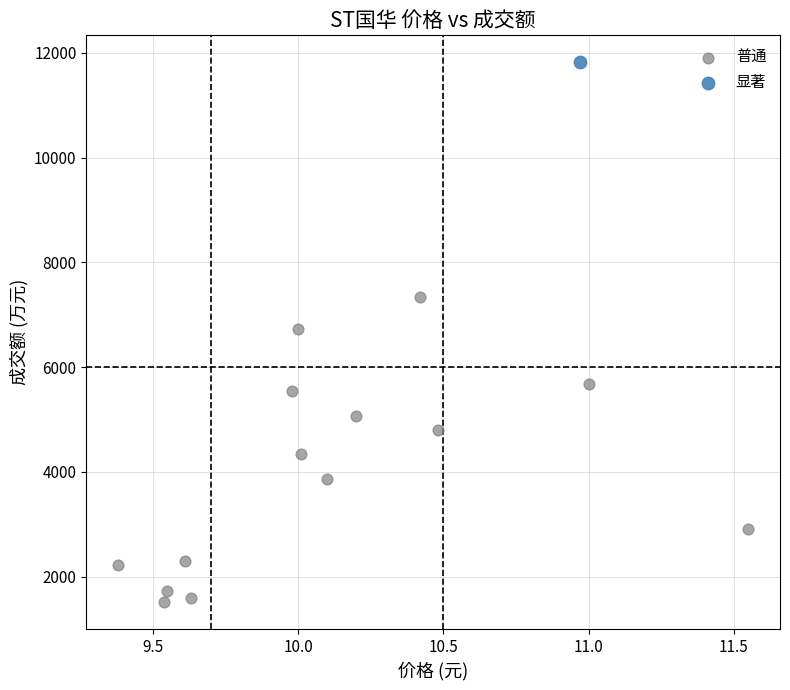

What are all the series names shown in the legend?

普通, 显著